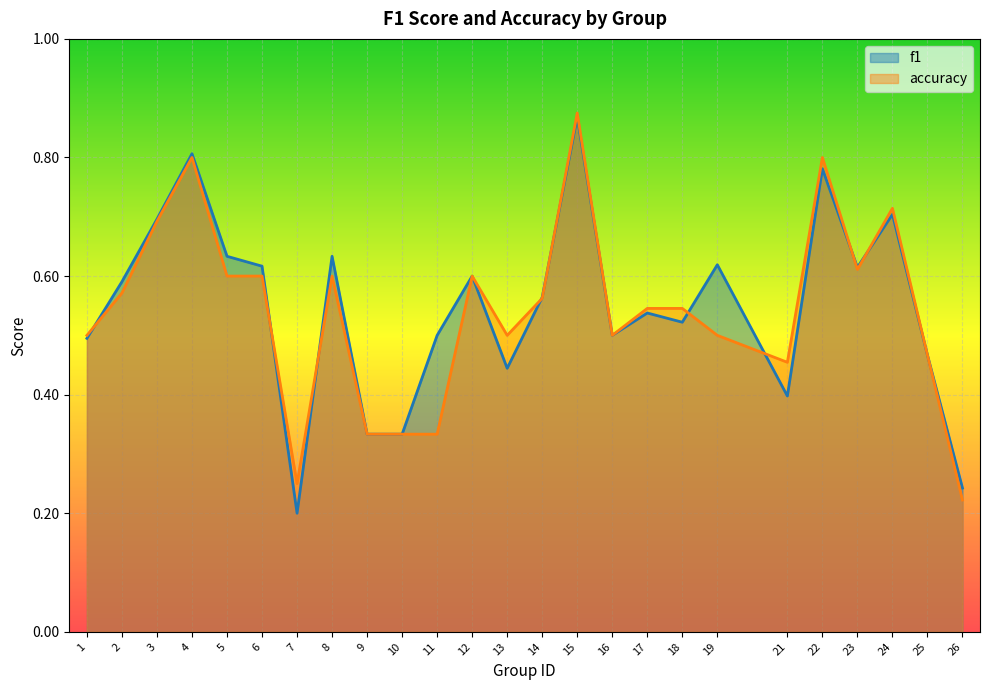

Rank the categories by f1 value from lowest to highest.

7, 26, 9, 10, 21, 13, 25, 1, 11, 16, 18, 17, 14, 2, 12, 23, 6, 19, 5, 8, 3, 24, 22, 4, 15